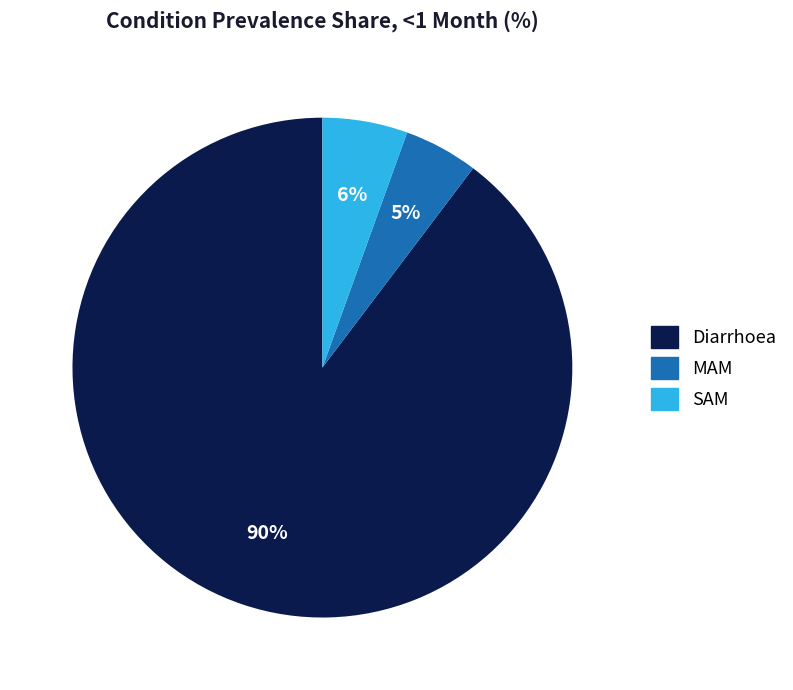

Between SAM and Diarrhoea, which is larger?

Diarrhoea